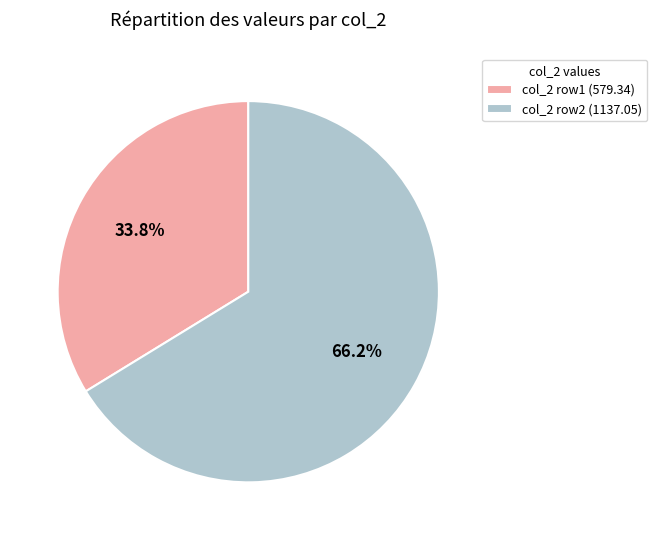

Which slice is the largest?

col_2 row2 (1137.05)